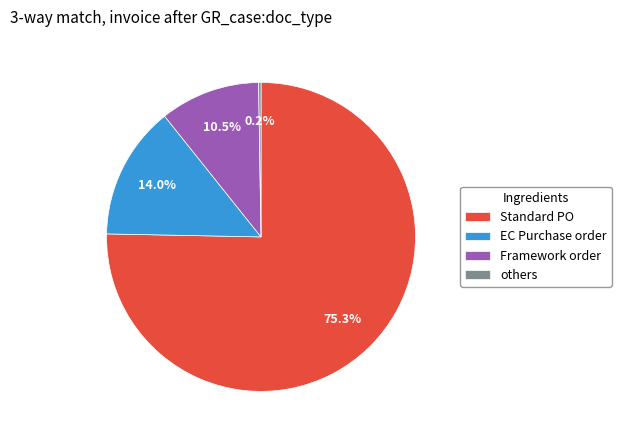

Which category accounts for the majority?

Standard PO